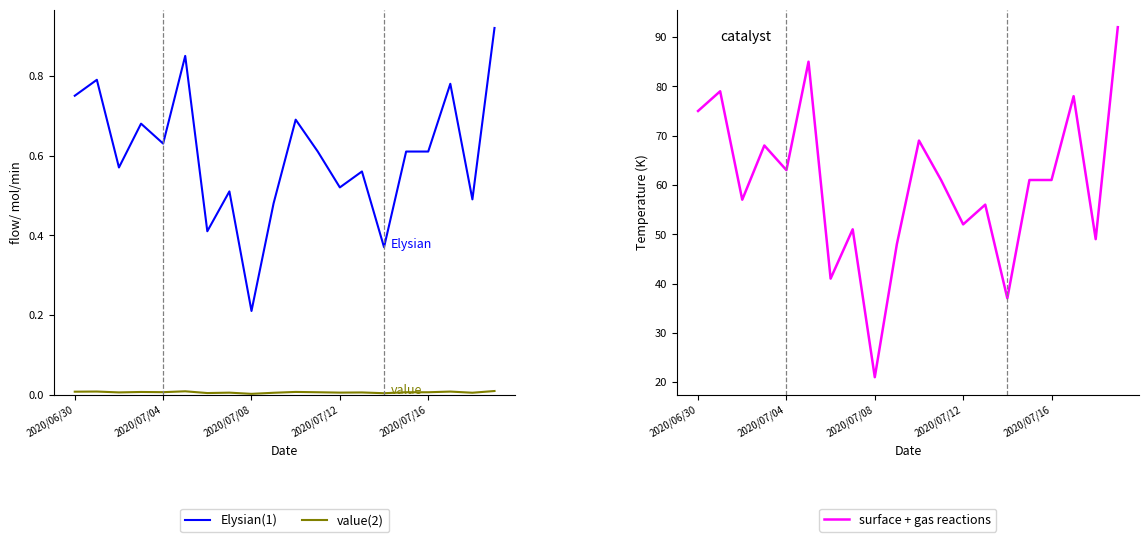

What is the sum of the Elysian values at 11 and 19?

1.5